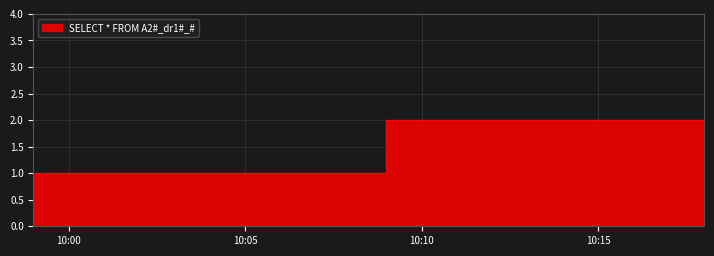

What is the sum of the values at 2019-12-21 10:10:00 and 2019-12-21 10:18:00?

4